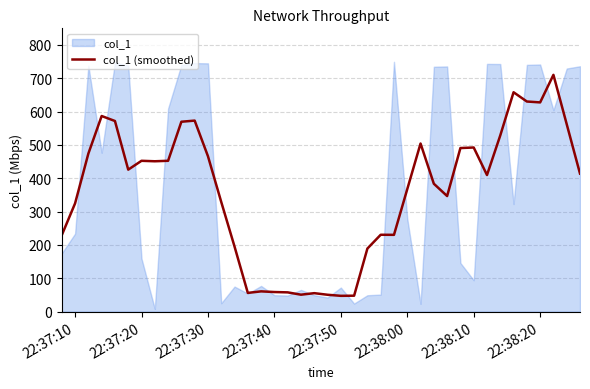

Does the chart display data point markers on the line(s)?

No